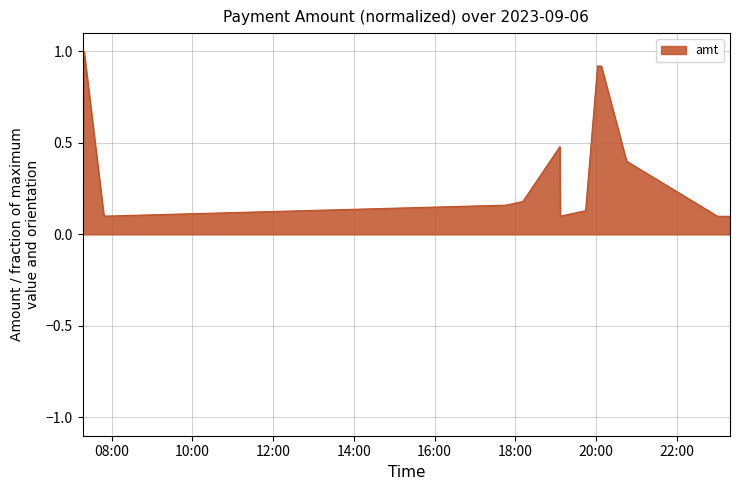

What is the difference between the maximum and minimum values?

0.9